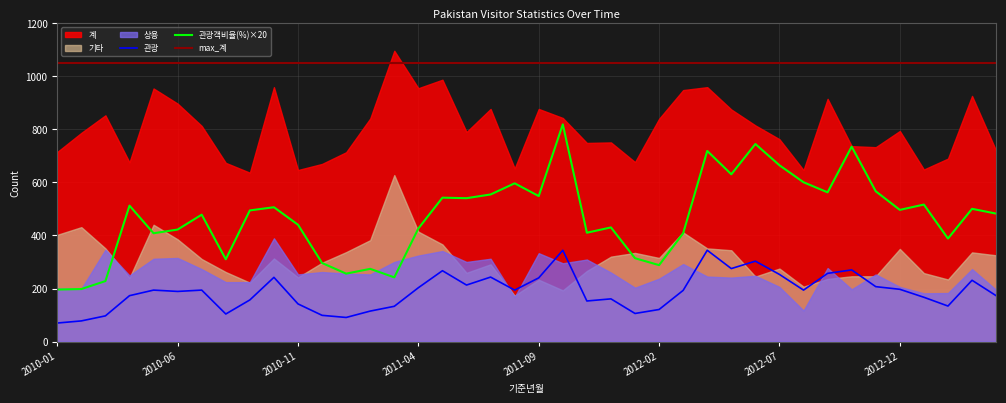

True or false: 기타 has more than 2 points higher than both neighbors.

True